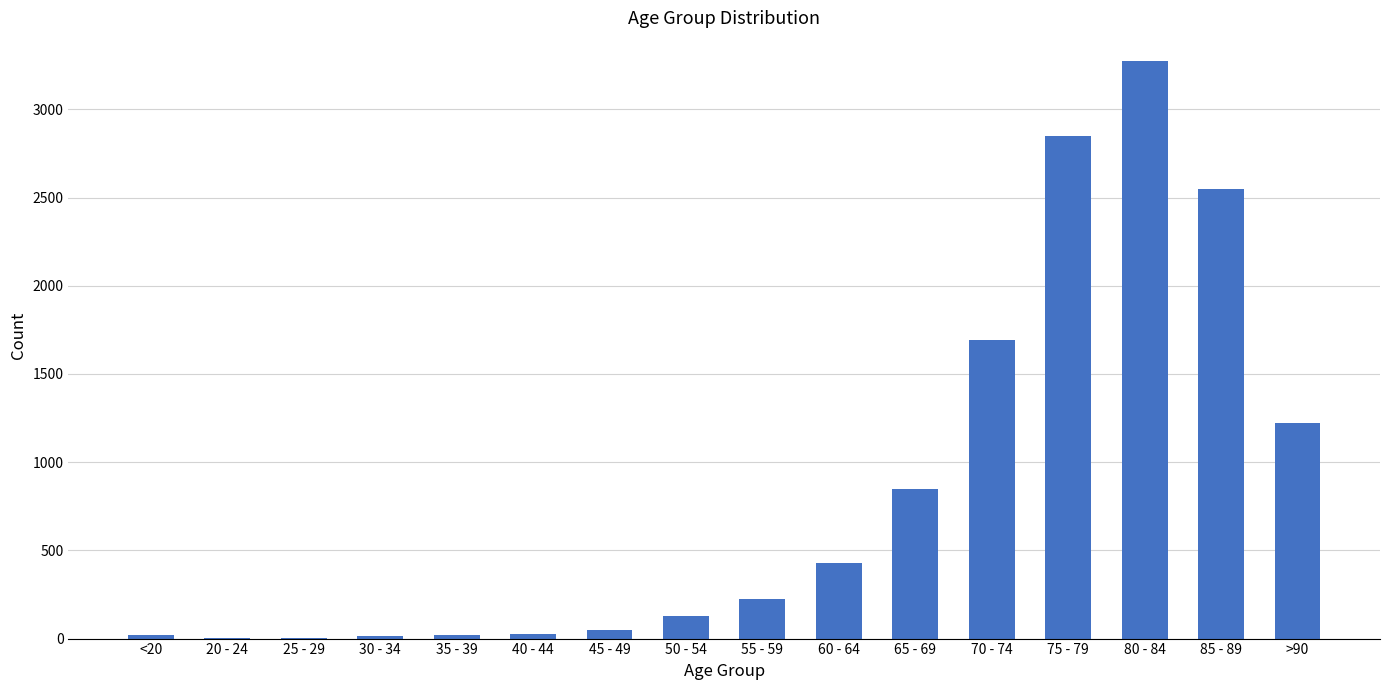

Between >90 and 65 - 69, which is larger?

>90